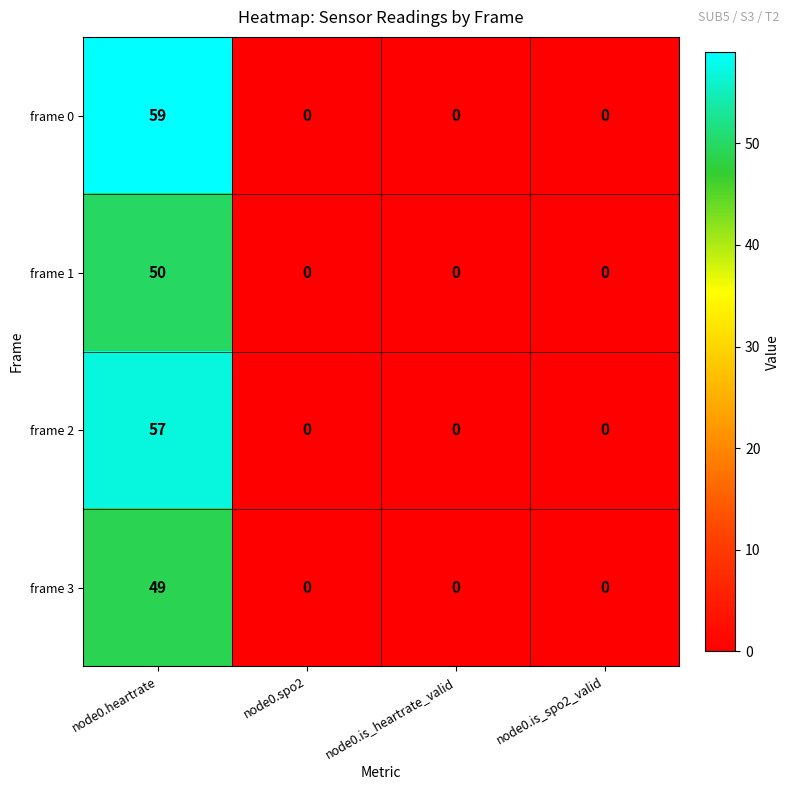

The frame 2 series shows -34 at node0.is_spo2_valid. True or false?

False